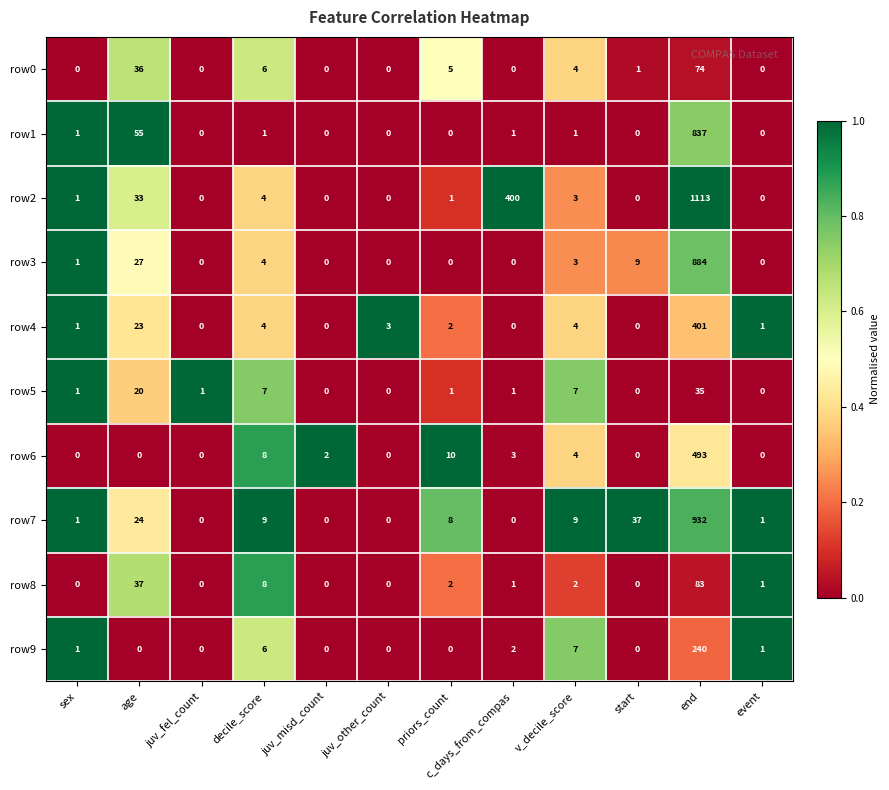

List the series in order of their peak value, highest first.

row2, row7, row3, row1, row6, row4, row9, row8, row0, row5